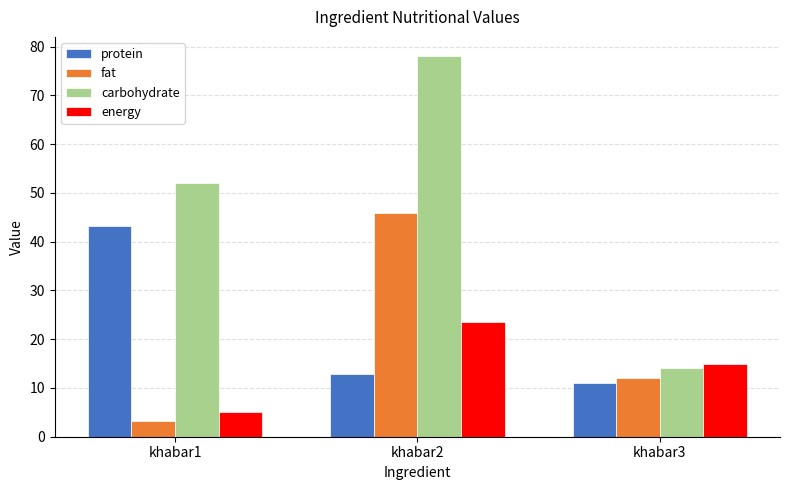

Reading left to right, transcribe all the data shown in this chart.

protein: 43.3	12.9	11.0
fat: 3.3	45.9	12.0
carbohydrate: 52.1	78.1	14.0
energy: 5.0	23.5	15.0